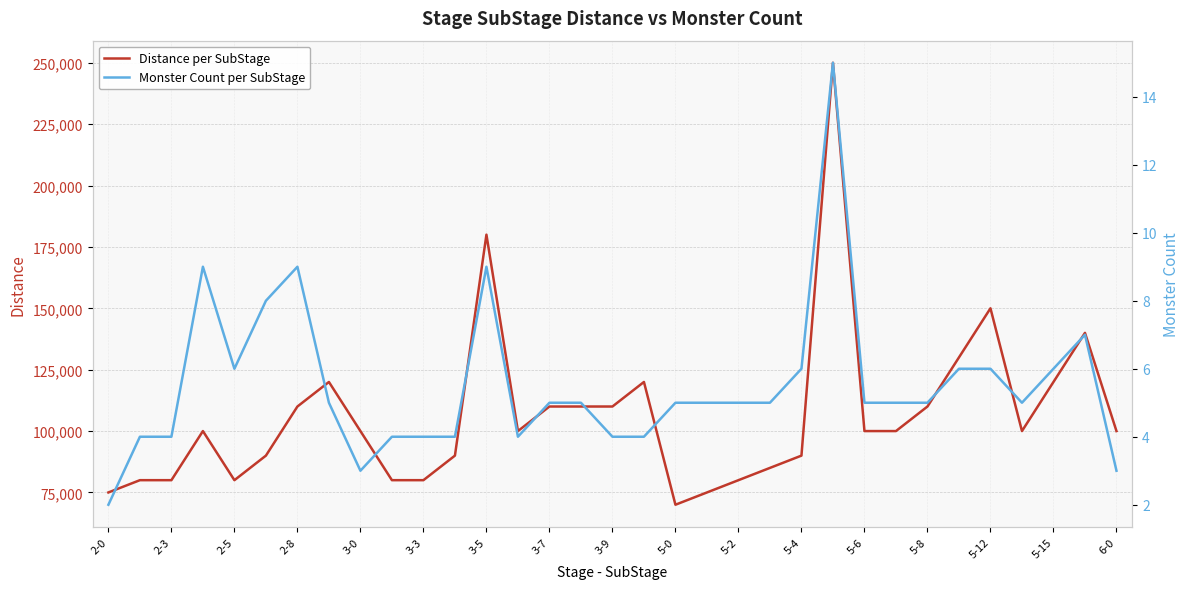

How many lines are shown in the chart?

2